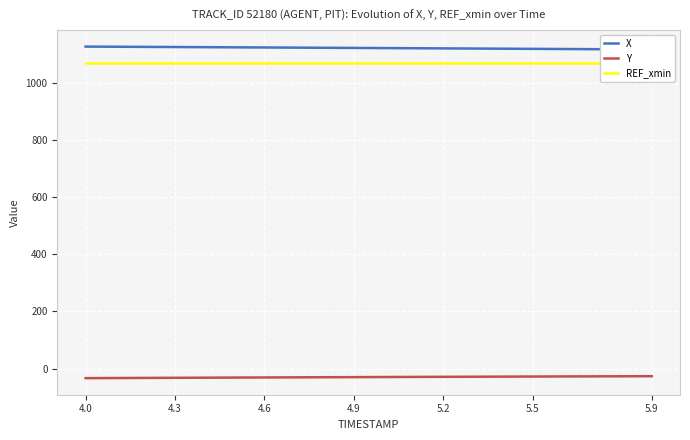

What is the minimum value for Y?

-33.6